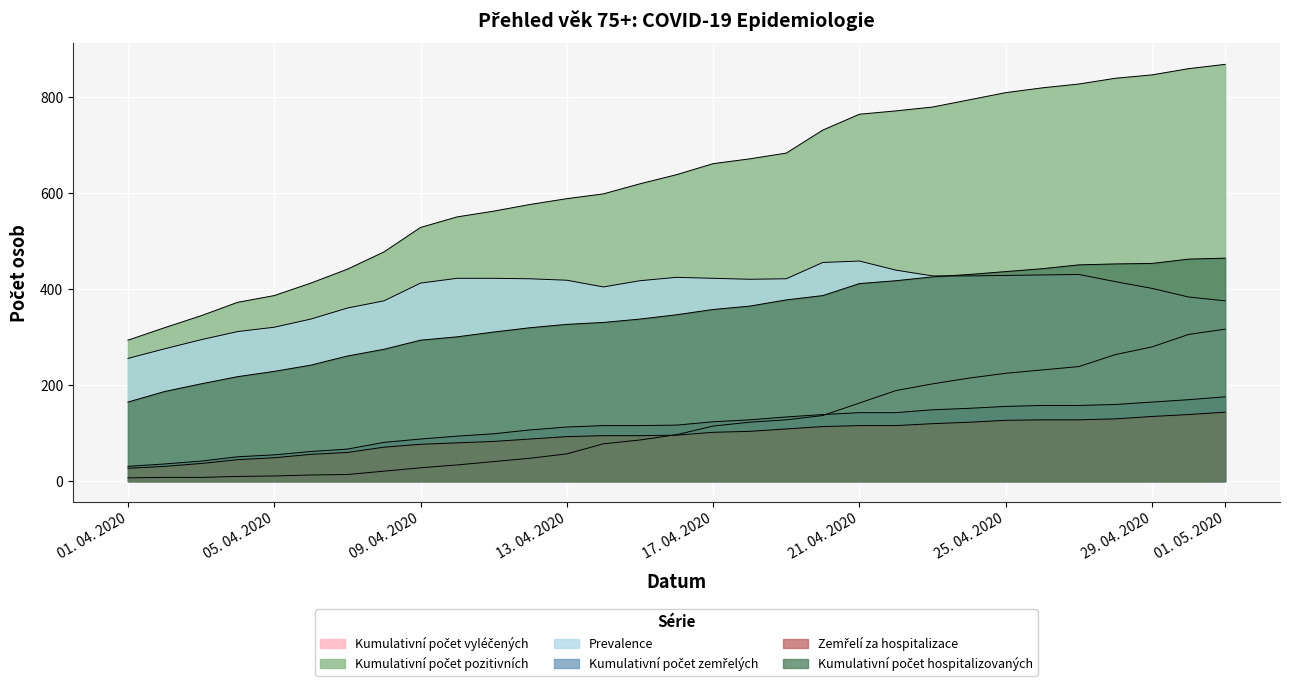

The Zemřelí za hospitalizace series shows 16 at 03. 04. 2020. True or false?

False